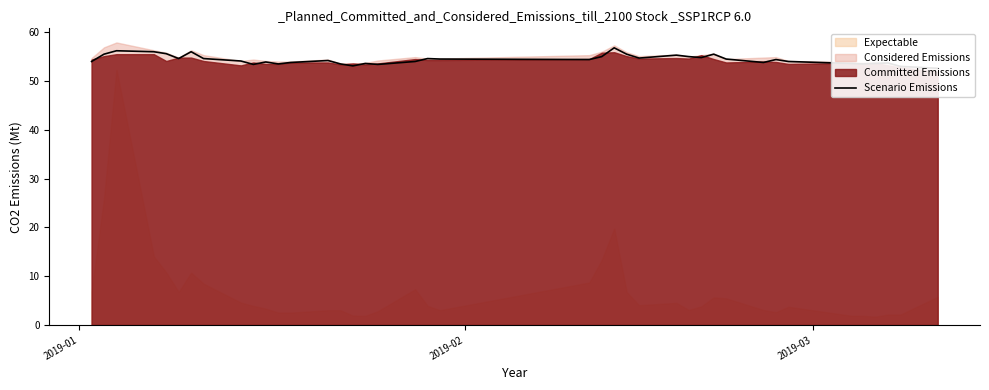

How many data points does each series have?

40